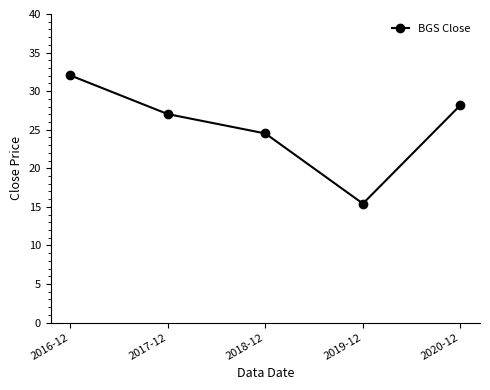

How many interior local valleys (lower than both neighbors) does the data have?

1